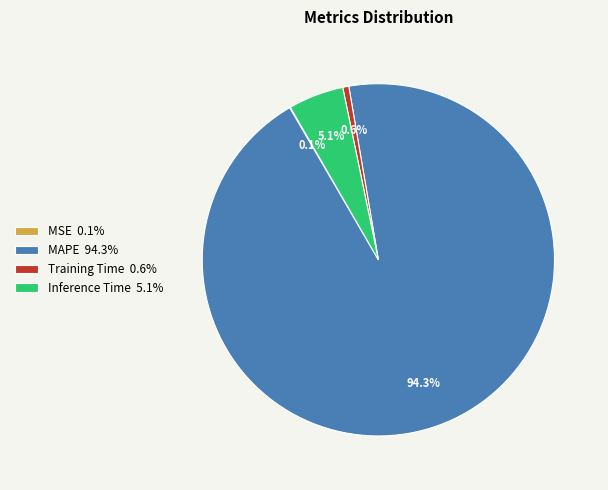

Is MAPE the majority of the pie?

Yes